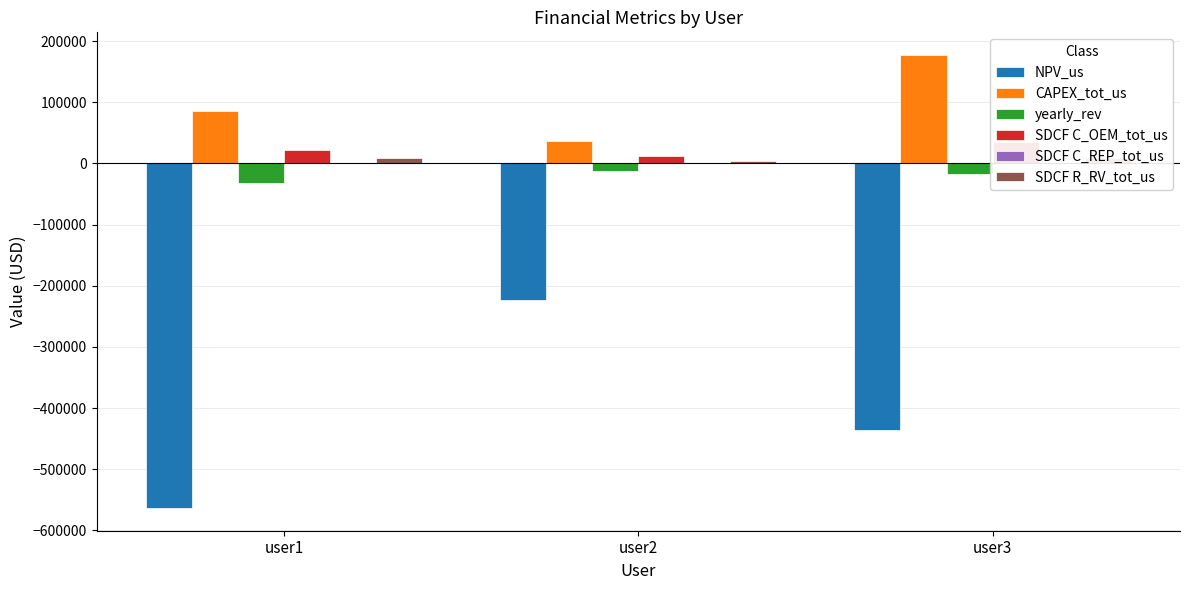

How many data points does each series have?

3